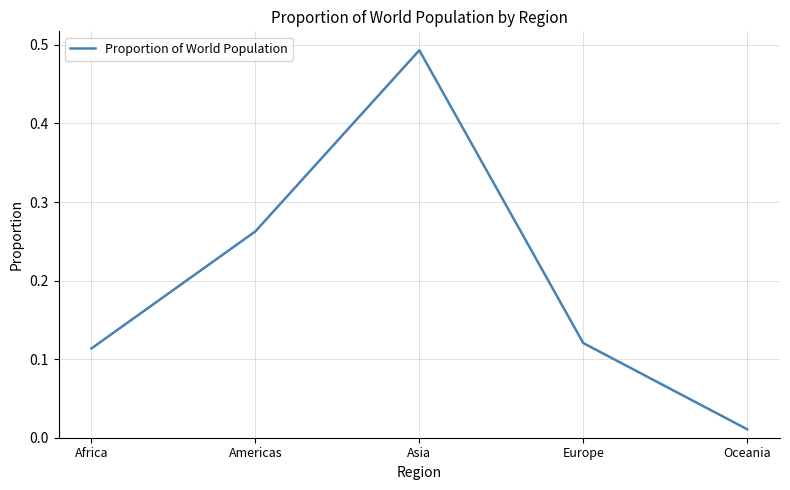

Which has a higher value, Africa or Americas?

Americas